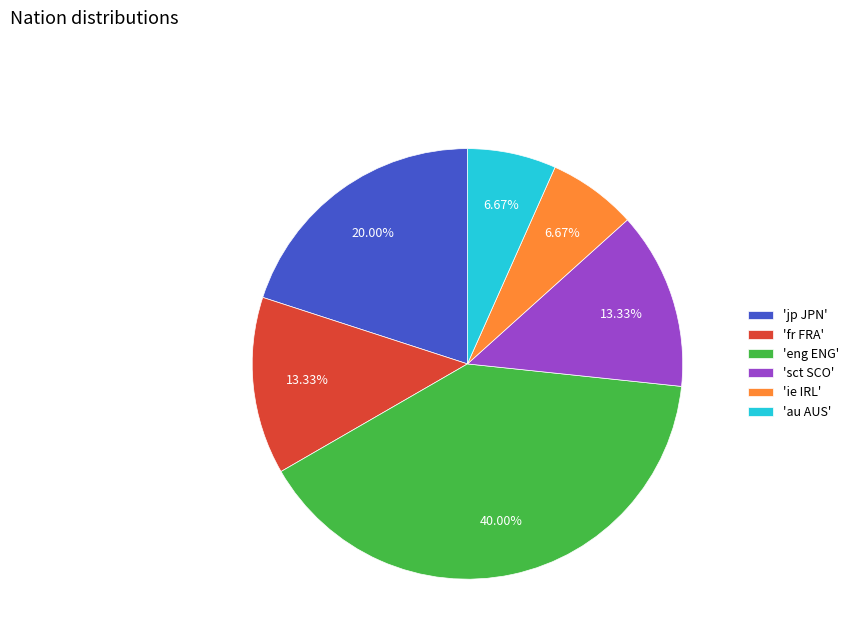

To the nearest percent, what is the difference between the largest and smallest slice percentages?

33%